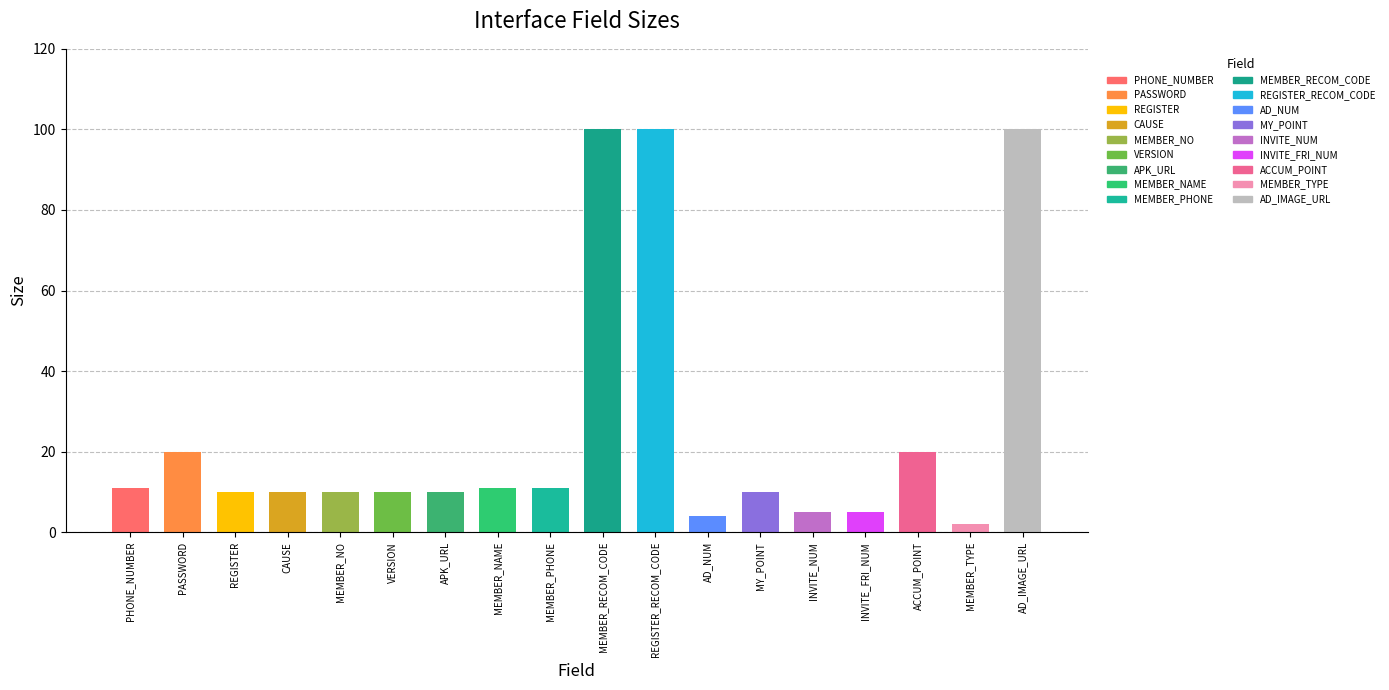

What is the label of the 9th bar from the right?

MEMBER_RECOM_CODE